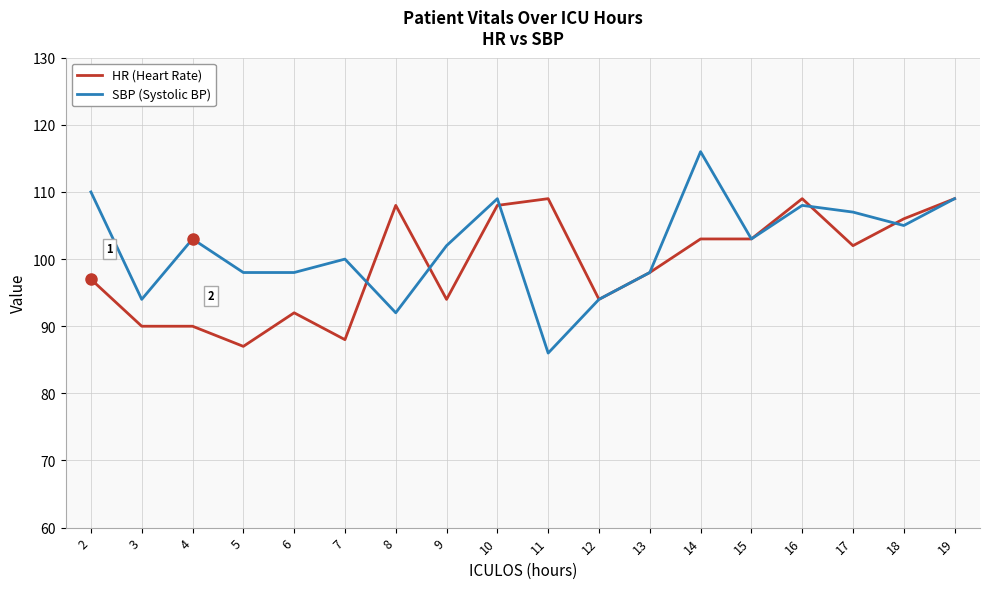

Is the value of HR (Heart Rate) at 2 greater than the value of SBP (Systolic BP) at 10?

No